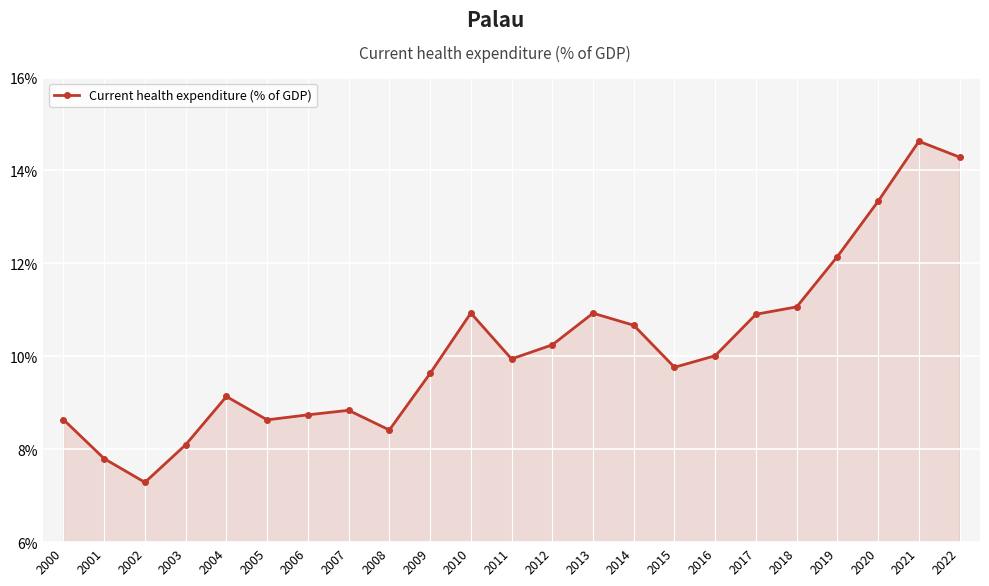

What is the difference between the second highest and second lowest values?

6.5